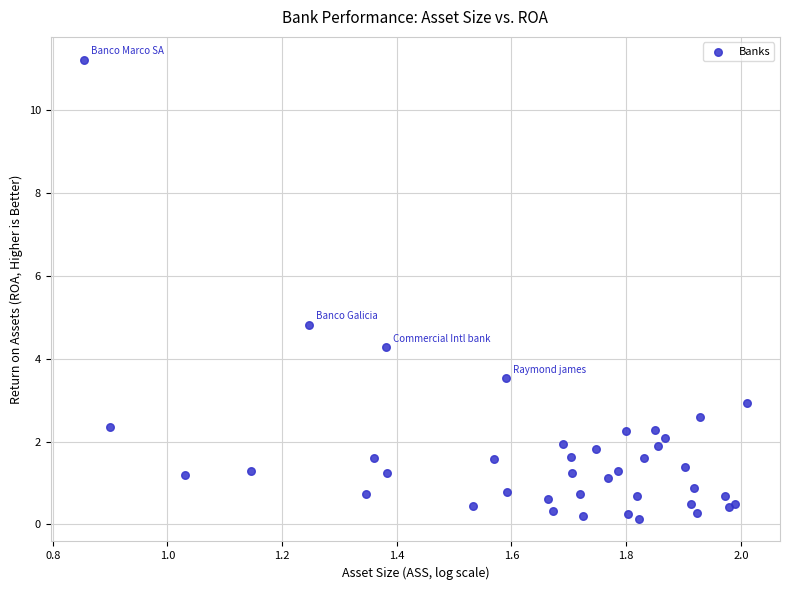

What Y value in the scatter plot is closest to 5?

4.8